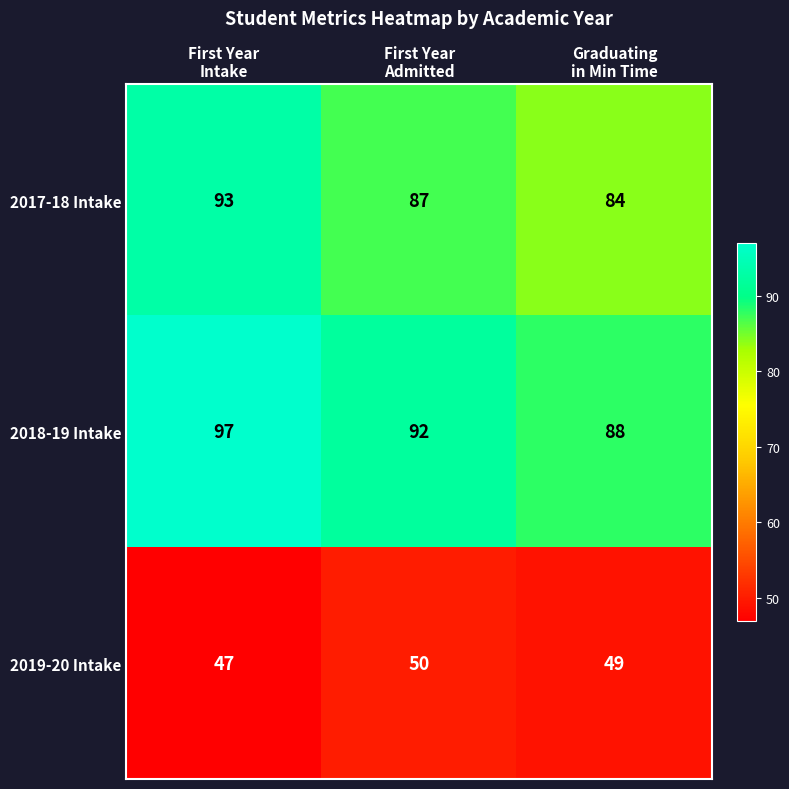

What is the difference between the second highest and minimum values in the 2018-19 Intake series?

4